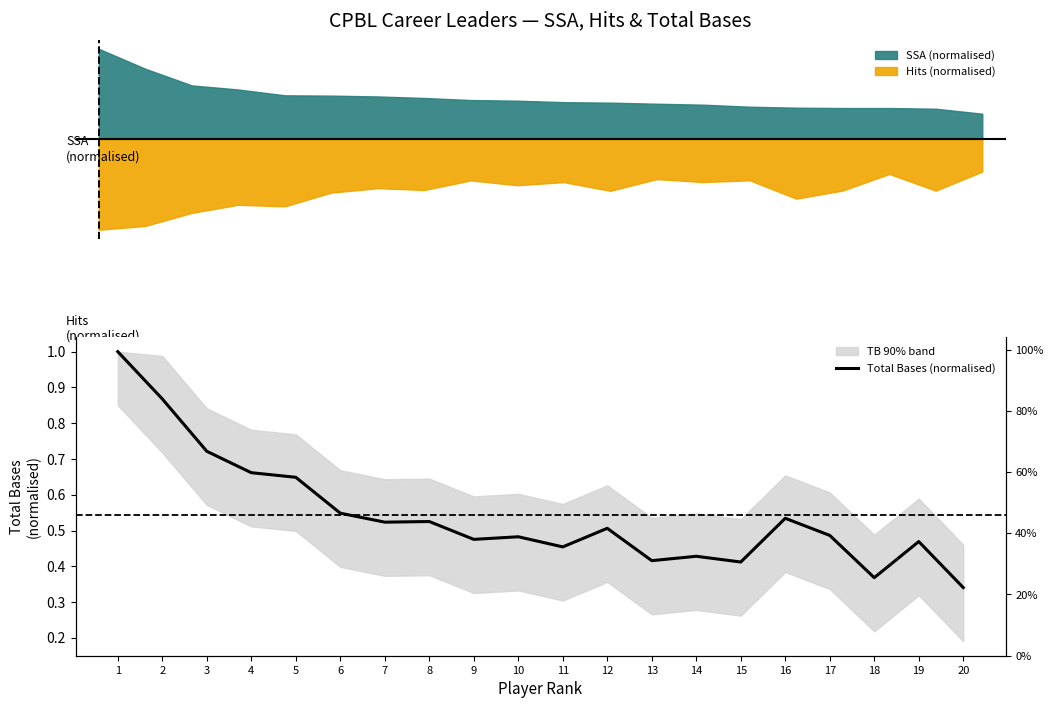

The value at 17 is 0.3. True or false?

False